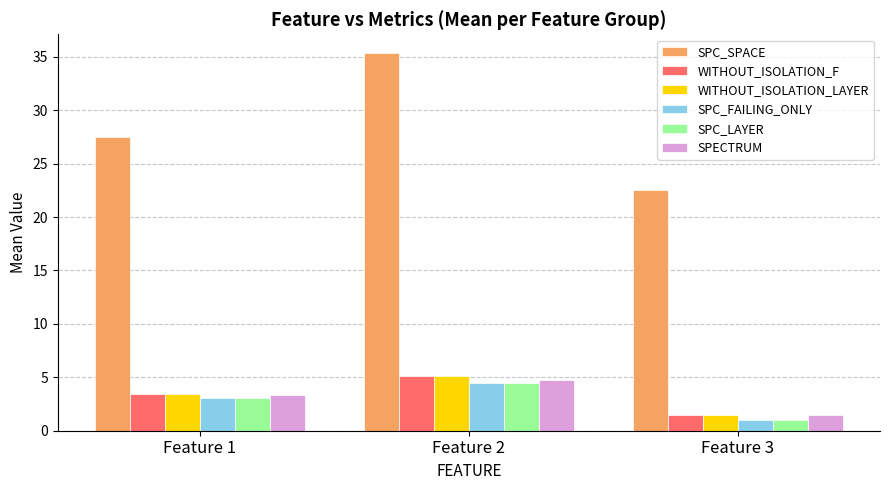

What are all the series names shown in the legend?

SPC_SPACE, WITHOUT_ISOLATION_F, WITHOUT_ISOLATION_LAYER, SPC_FAILING_ONLY, SPC_LAYER, SPECTRUM